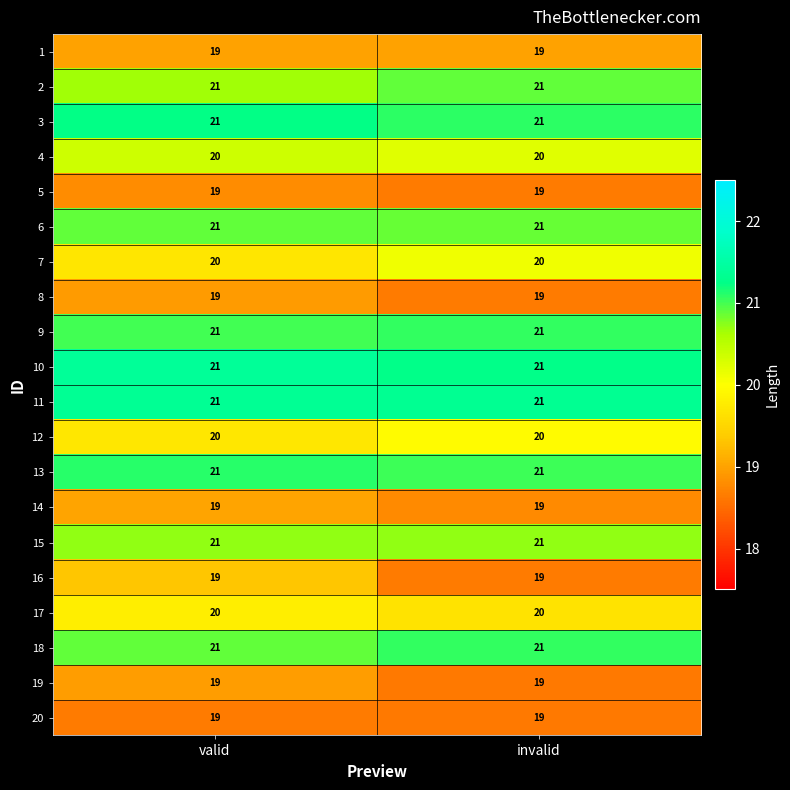

What is the total value across all series at valid?

401.5